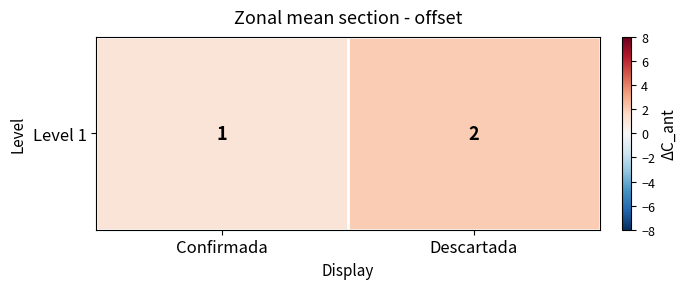

Where is the data nearest to the value 1?

Confirmada